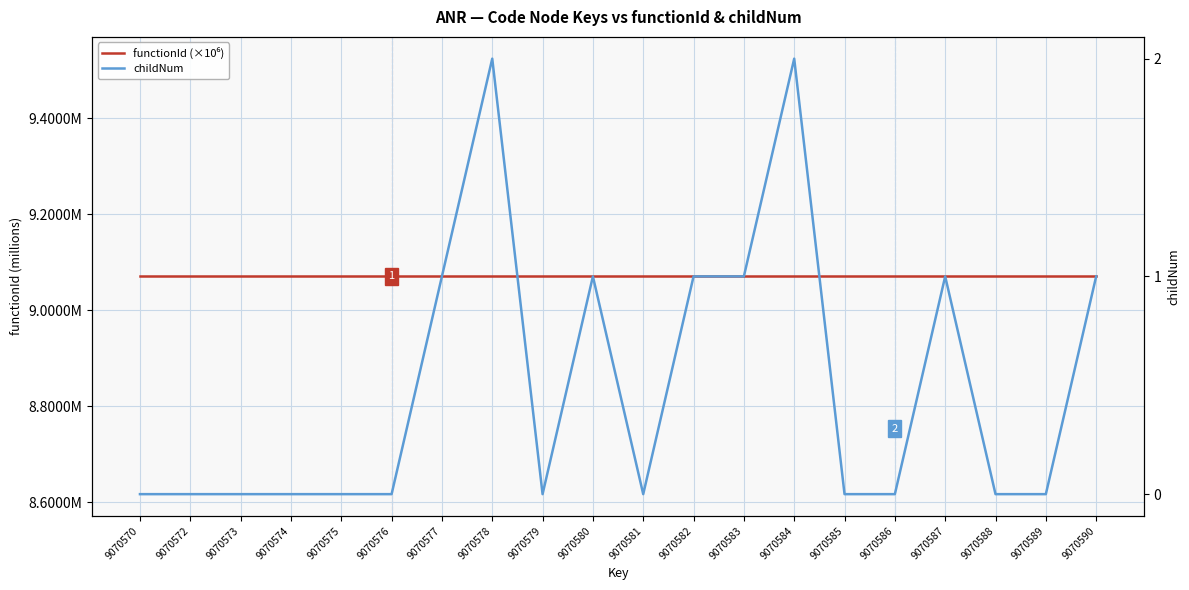

True or false: childNum and functionId (×10⁶) cross at least once.

False